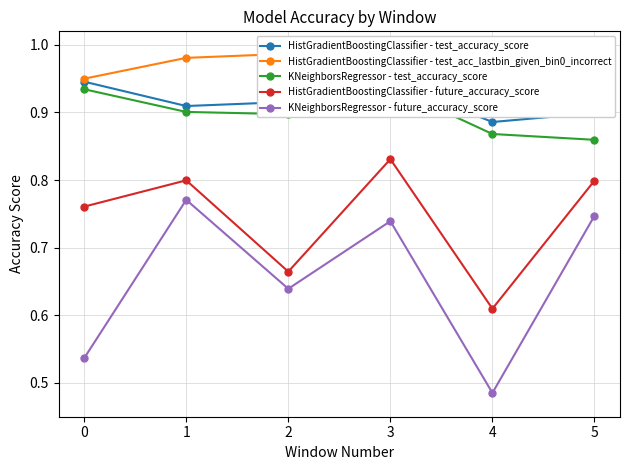

How many HistGradientBoostingClassifier - future_accuracy_score values are between 0 and 1?

6